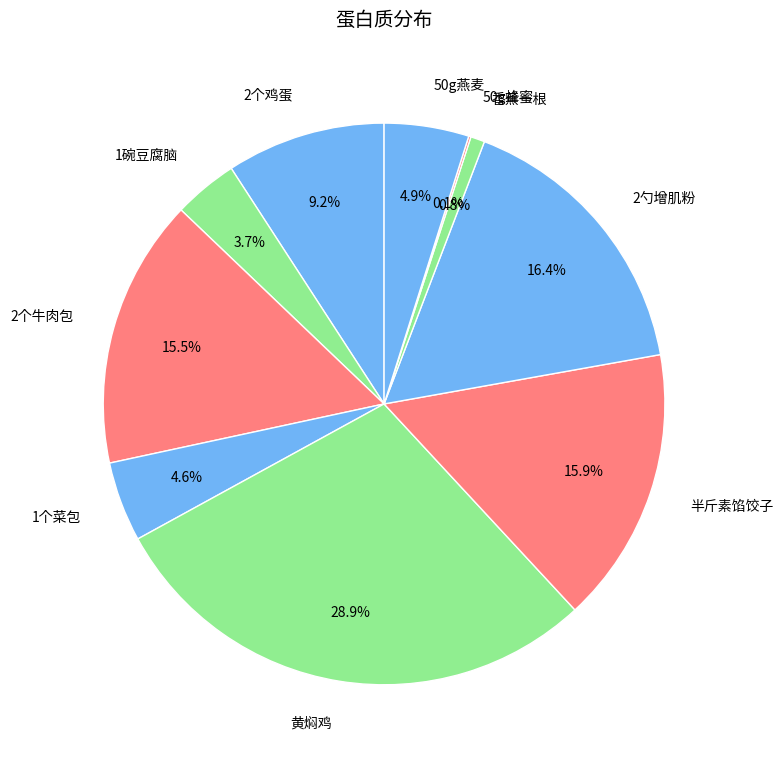

What is the largest slice in the pie chart?

黄焖鸡